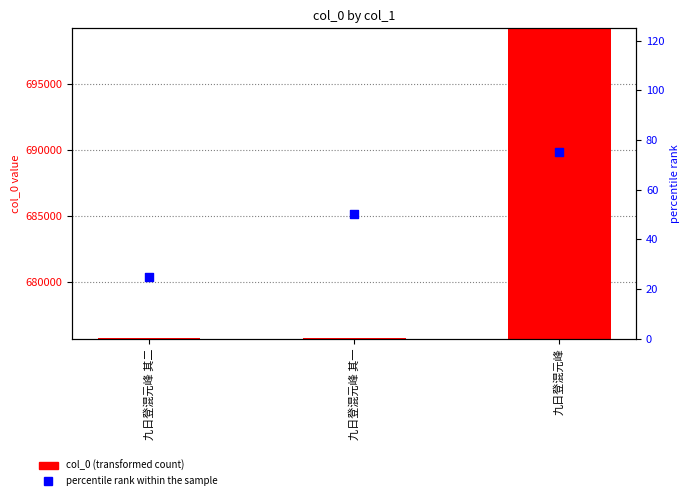

Which series reaches the minimum Y coordinate?

percentile rank within the sample